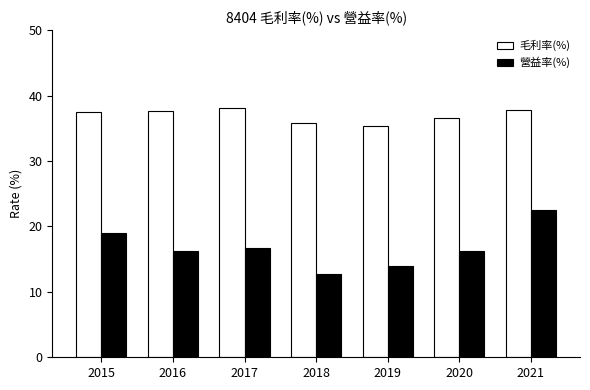

What is the difference between the highest and lowest values at 2016?

21.4